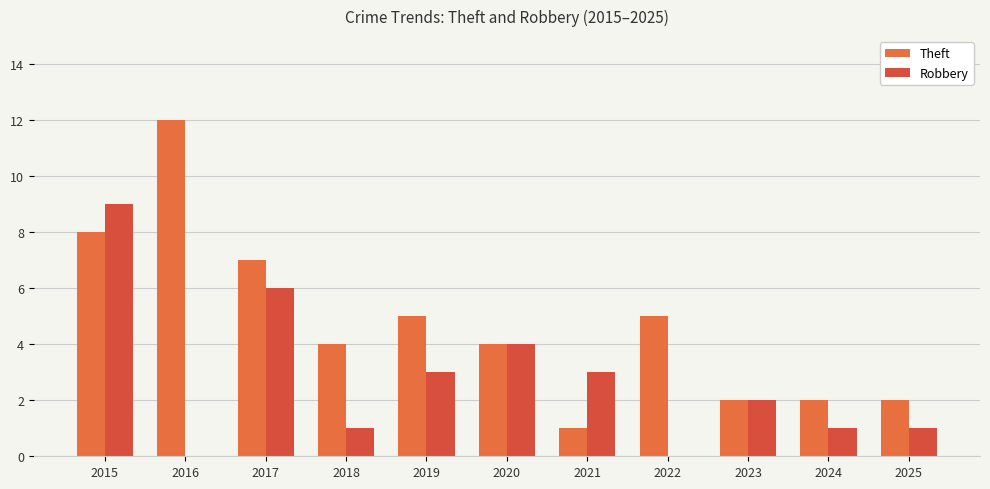

Rank the categories by Robbery value from lowest to highest.

2016, 2022, 2018, 2024, 2025, 2023, 2019, 2021, 2020, 2017, 2015